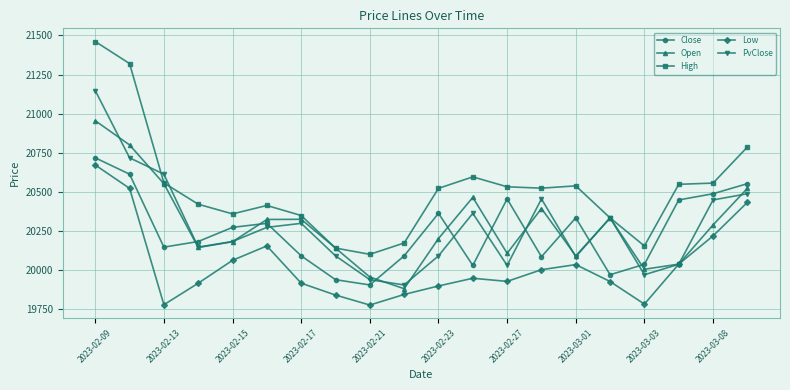

What is the value of the Open point at the 18th from the left?

20039.5